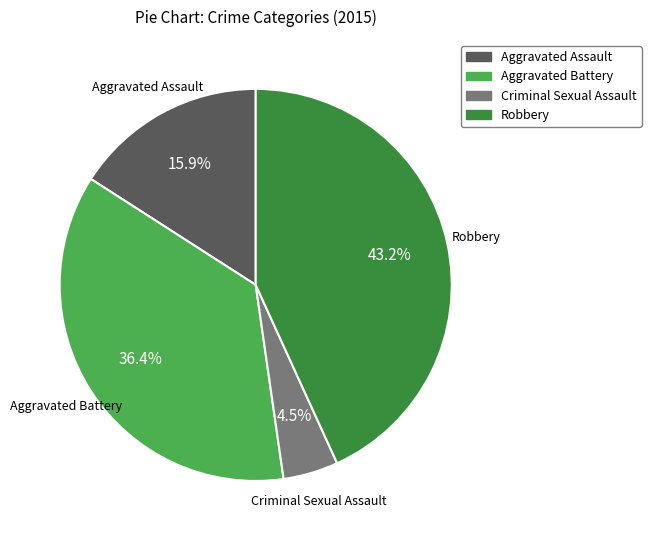

Does any single category account for the majority?

No